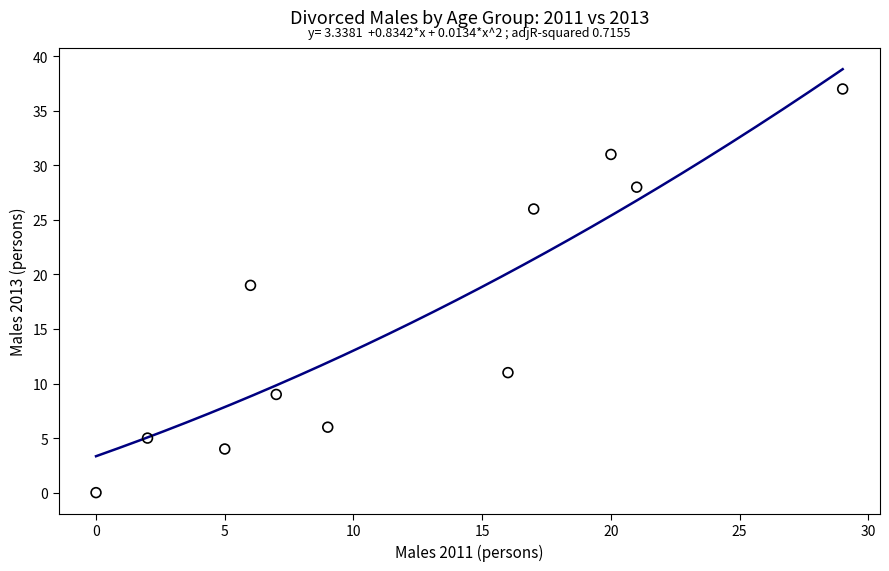

What Y value in the scatter plot is closest to 18?

19